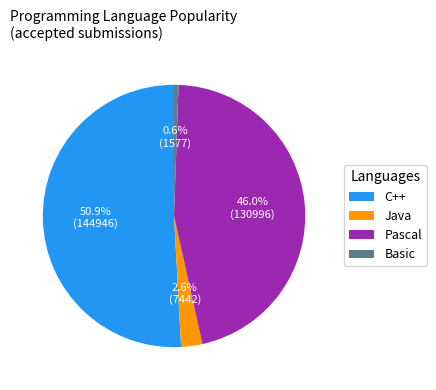

Which has a higher value, Basic or Pascal?

Pascal